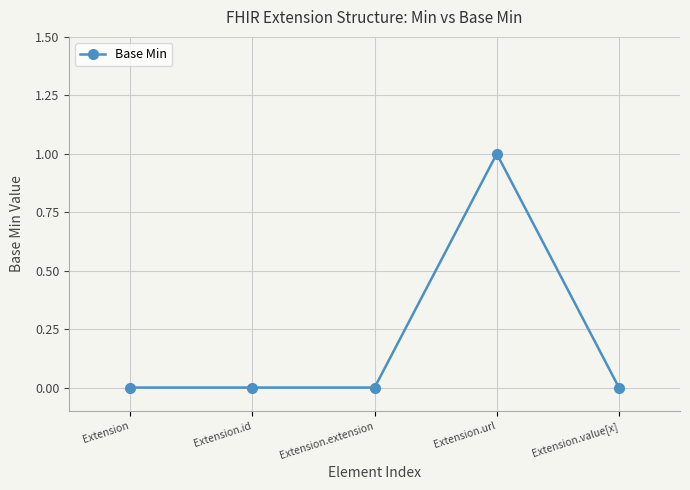

Reading left to right, what are all the values shown in this chart?

0	0	0	1	0